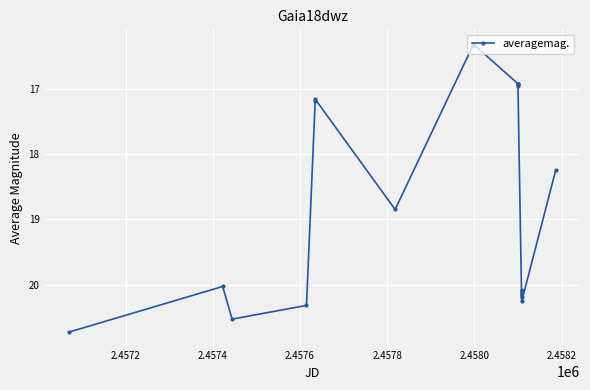

What is the greatest value displayed?

20.7